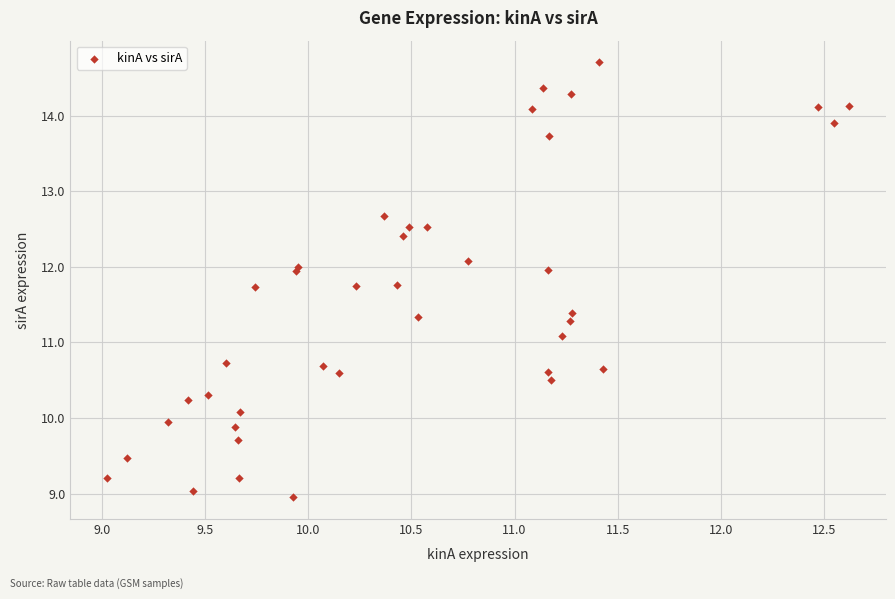

What Y value in the scatter plot is closest to 11?

11.1